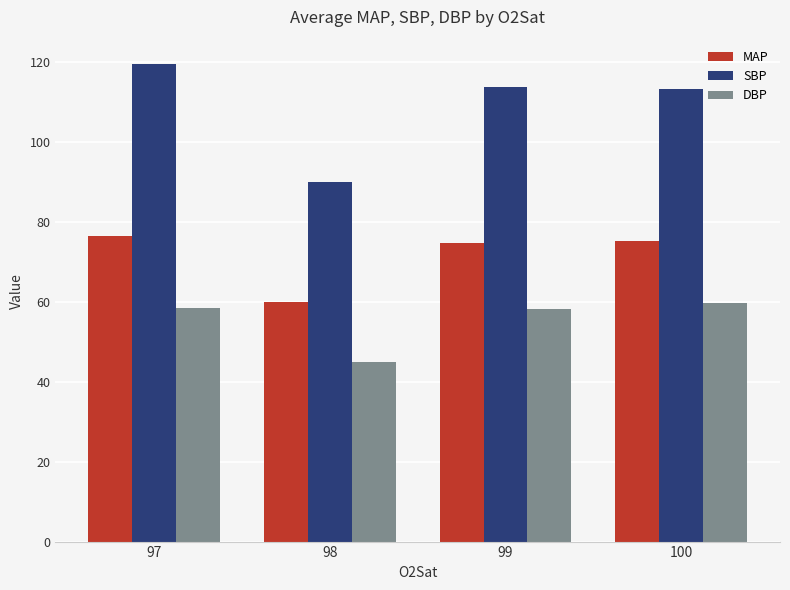

List the series in order of their peak value, highest first.

SBP, MAP, DBP